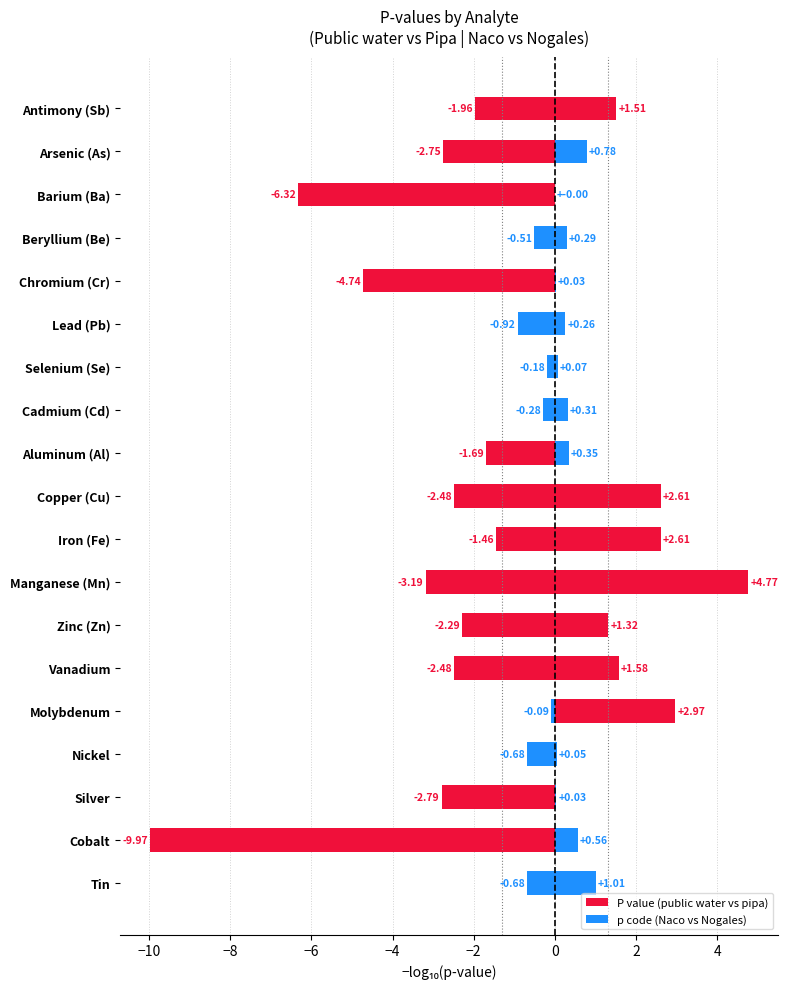

At how many categories does at least one series exceed 0?

19